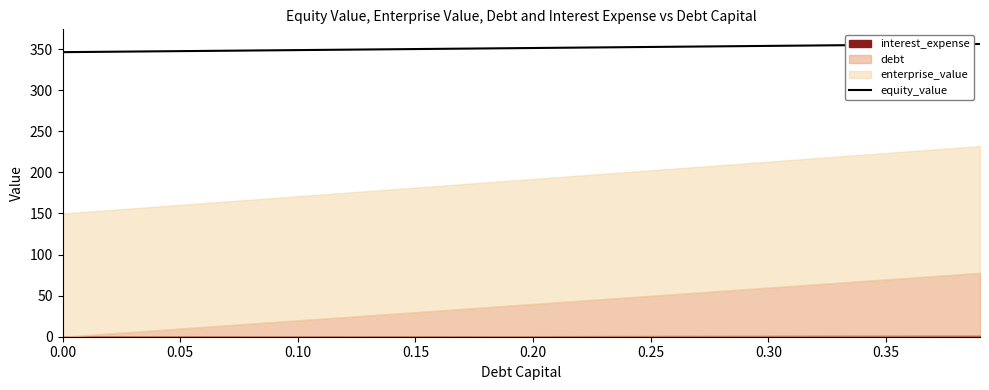

What is the highest value of the equity_value series?

356.3